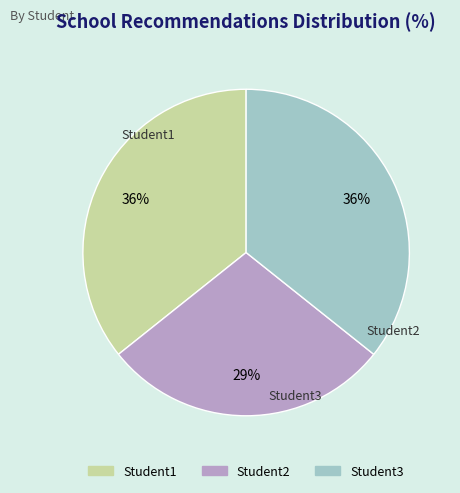

To the nearest percent, what is the average slice percentage?

33%